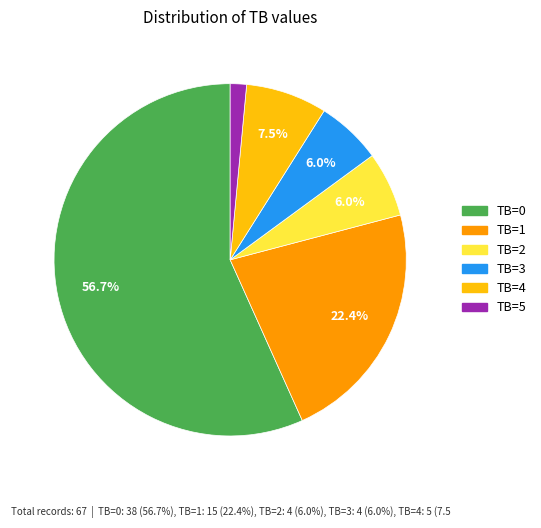

How many segments does this pie chart have?

6